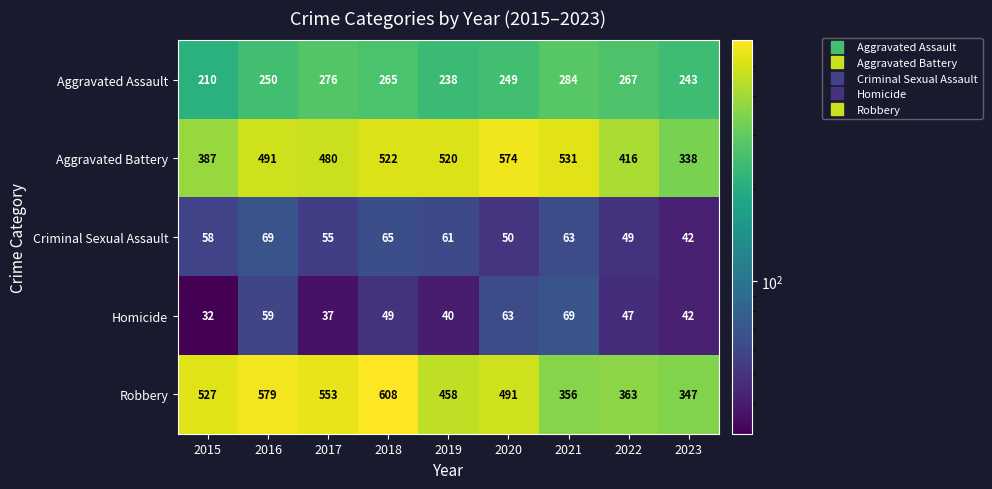

What is the total value across all series at 2018?

1509